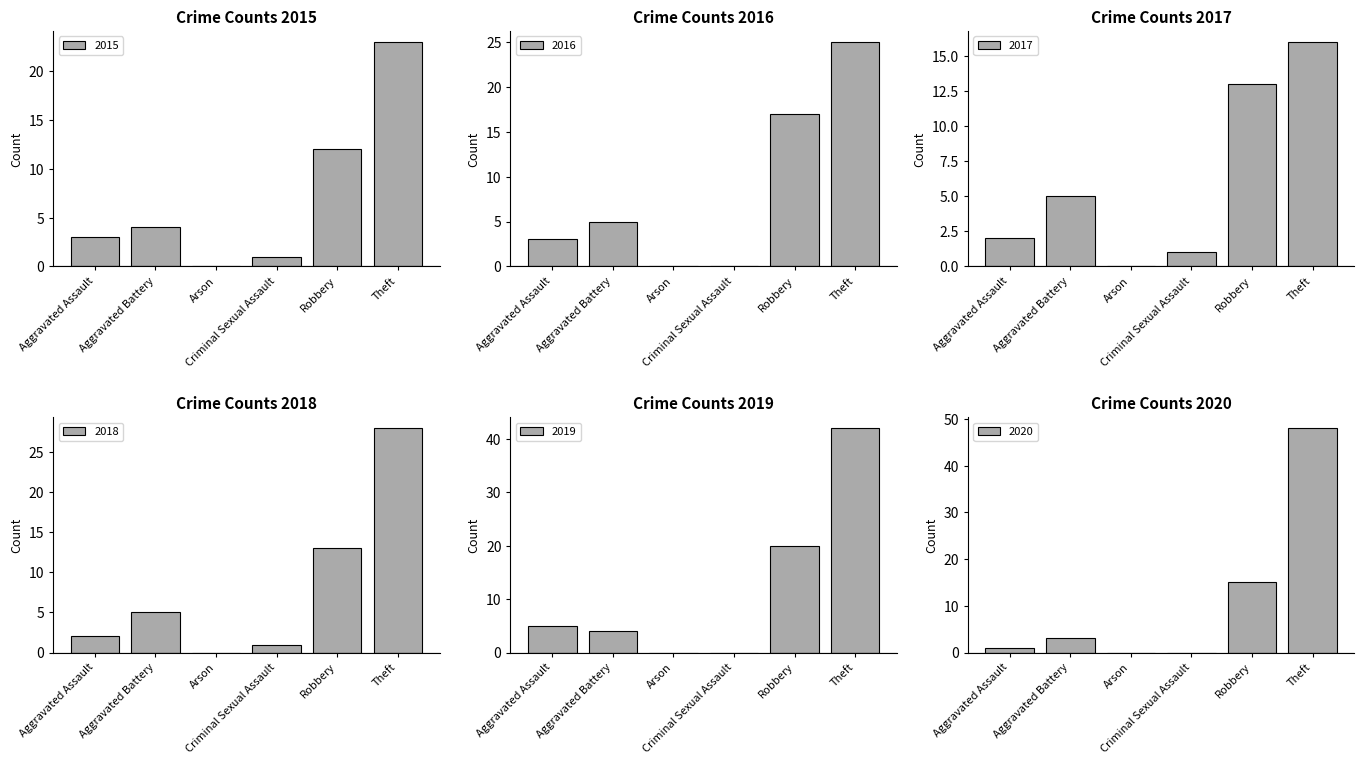

Which category has the highest value in the 2017 series?

Theft